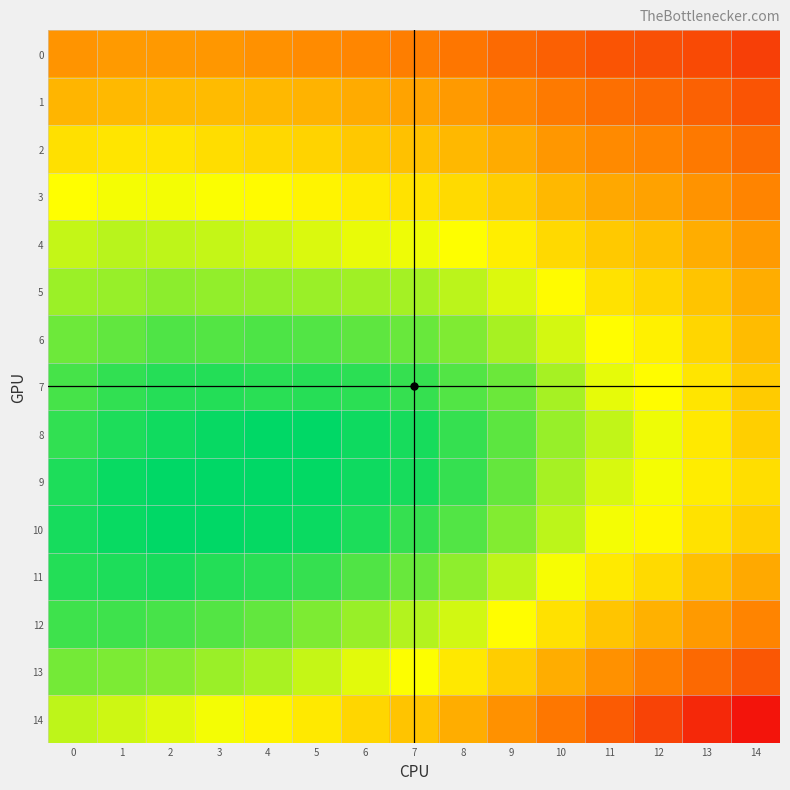

Reading left to right, list all the values displayed in this chart.

0: 0=0.2	1=0.2	2=0.2	3=0.2	4=0.2	5=0.2	6=0.2	7=0.2	8=0.2	9=0.2	10=0.2	11=0.2	12=0.2	13=0.2	14=0.2
1: 0=0.2	1=0.2	2=0.2	3=0.2	4=0.2	5=0.2	6=0.2	7=0.2	8=0.2	9=0.2	10=0.2	11=0.2	12=0.2	13=0.2	14=0.2
2: 0=0.3	1=0.3	2=0.3	3=0.3	4=0.3	5=0.3	6=0.3	7=0.3	8=0.2	9=0.2	10=0.2	11=0.2	12=0.2	13=0.2	14=0.2
3: 0=0.3	1=0.3	2=0.3	3=0.3	4=0.3	5=0.3	6=0.3	7=0.3	8=0.3	9=0.3	10=0.2	11=0.2	12=0.2	13=0.2	14=0.2
4: 0=0.3	1=0.3	2=0.3	3=0.3	4=0.3	5=0.3	6=0.3	7=0.3	8=0.3	9=0.3	10=0.3	11=0.3	12=0.3	13=0.2	14=0.2
5: 0=0.3	1=0.3	2=0.3	3=0.3	4=0.3	5=0.3	6=0.3	7=0.3	8=0.3	9=0.3	10=0.3	11=0.3	12=0.3	13=0.3	14=0.2
6: 0=0.3	1=0.3	2=0.3	3=0.3	4=0.3	5=0.3	6=0.3	7=0.3	8=0.3	9=0.3	10=0.3	11=0.3	12=0.3	13=0.3	14=0.2
7: 0=0.3	1=0.3	2=0.3	3=0.3	4=0.3	5=0.3	6=0.3	7=0.3	8=0.3	9=0.3	10=0.3	11=0.3	12=0.3	13=0.3	14=0.3
8: 0=0.3	1=0.3	2=0.3	3=0.3	4=0.4	5=0.4	6=0.3	7=0.3	8=0.3	9=0.3	10=0.3	11=0.3	12=0.3	13=0.3	14=0.3
9: 0=0.3	1=0.3	2=0.4	3=0.3	4=0.4	5=0.3	6=0.3	7=0.3	8=0.3	9=0.3	10=0.3	11=0.3	12=0.3	13=0.3	14=0.3
10: 0=0.3	1=0.3	2=0.4	3=0.3	4=0.3	5=0.3	6=0.3	7=0.3	8=0.3	9=0.3	10=0.3	11=0.3	12=0.3	13=0.3	14=0.3
11: 0=0.3	1=0.3	2=0.3	3=0.3	4=0.3	5=0.3	6=0.3	7=0.3	8=0.3	9=0.3	10=0.3	11=0.3	12=0.3	13=0.3	14=0.2
12: 0=0.3	1=0.3	2=0.3	3=0.3	4=0.3	5=0.3	6=0.3	7=0.3	8=0.3	9=0.3	10=0.3	11=0.3	12=0.2	13=0.2	14=0.2
13: 0=0.3	1=0.3	2=0.3	3=0.3	4=0.3	5=0.3	6=0.3	7=0.3	8=0.3	9=0.3	10=0.2	11=0.2	12=0.2	13=0.2	14=0.2
14: 0=0.3	1=0.3	2=0.3	3=0.3	4=0.3	5=0.3	6=0.3	7=0.3	8=0.2	9=0.2	10=0.2	11=0.2	12=0.2	13=0.2	14=0.2